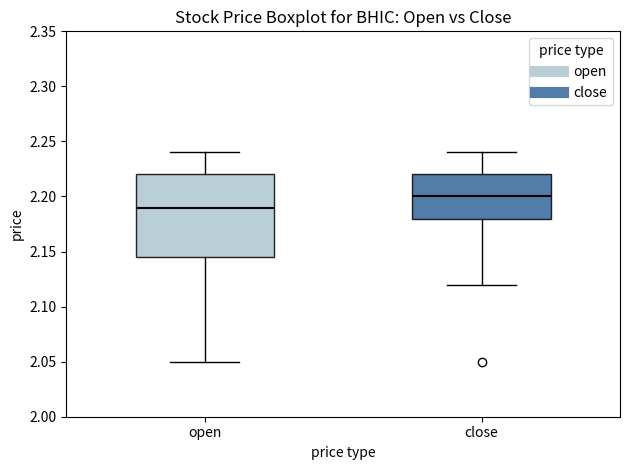

Which box has the lowest median line?

open